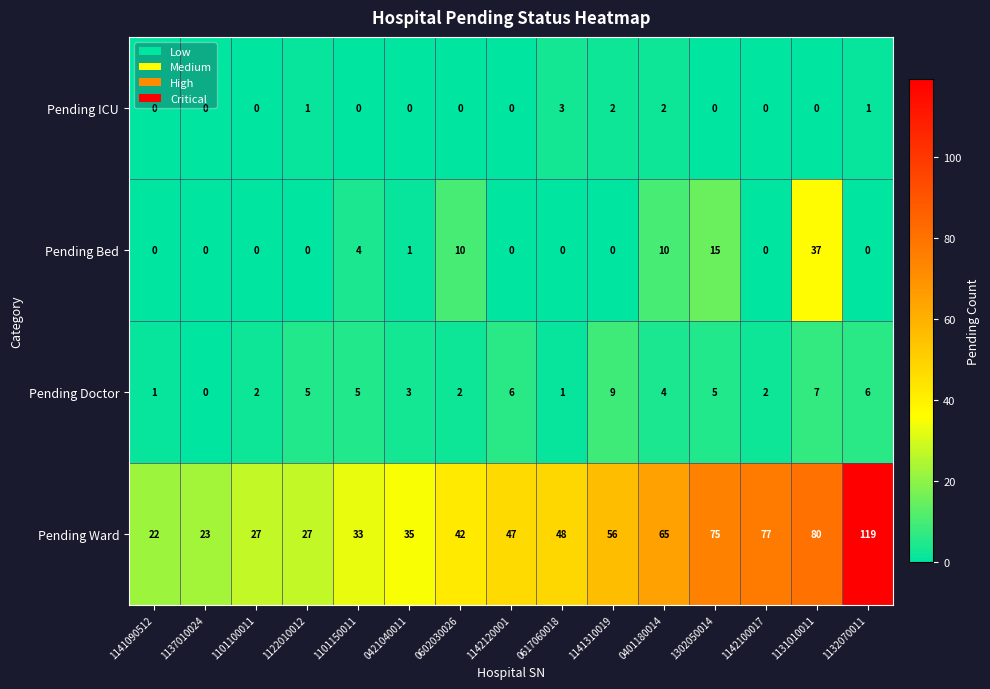

Which category has the highest value across all series?

1132070011